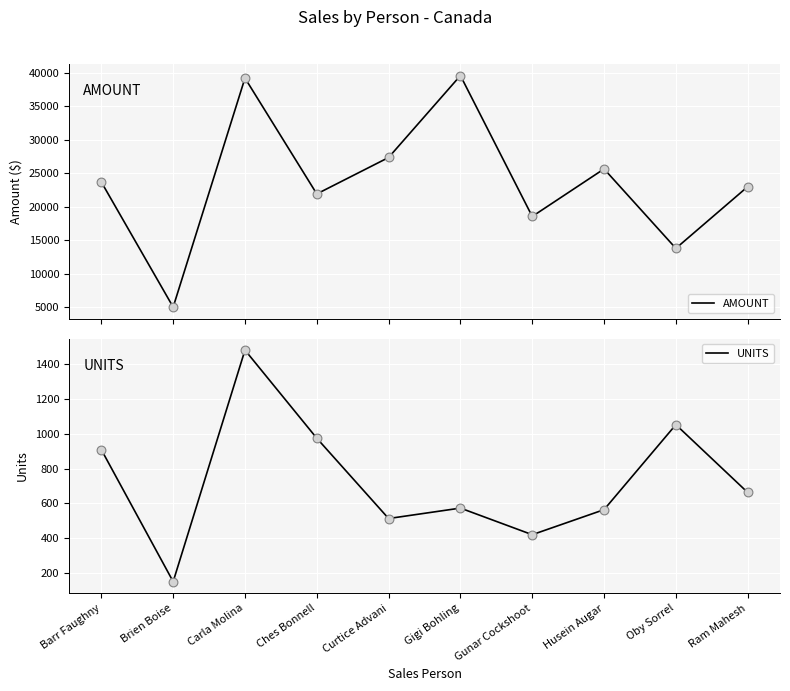

Which series has the largest total across all categories?

AMOUNT